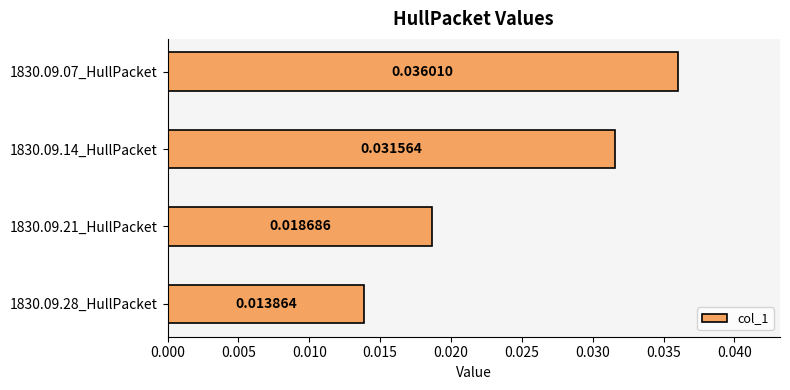

Rank the categories by value from highest to lowest.

1830.09.07_HullPacket, 1830.09.14_HullPacket, 1830.09.21_HullPacket, 1830.09.28_HullPacket